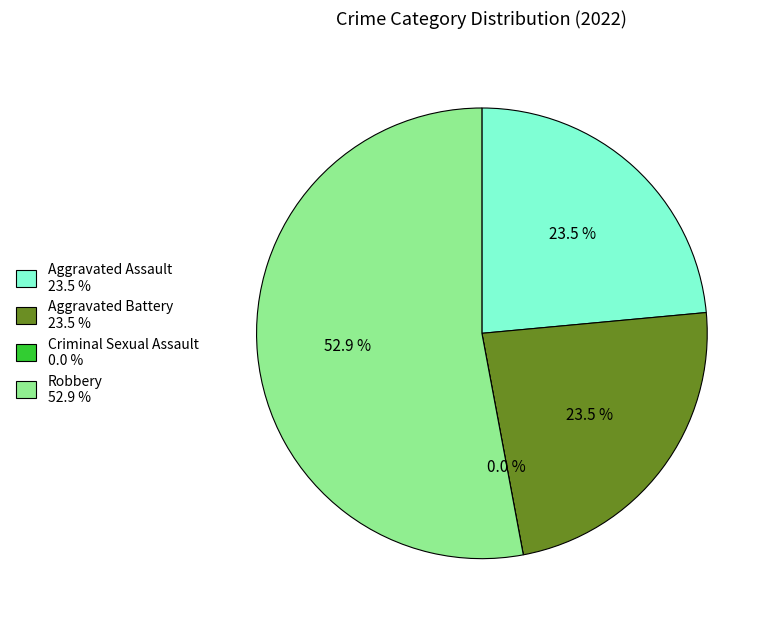

What is the total percentage of Robbery and Aggravated Battery?

76.5%